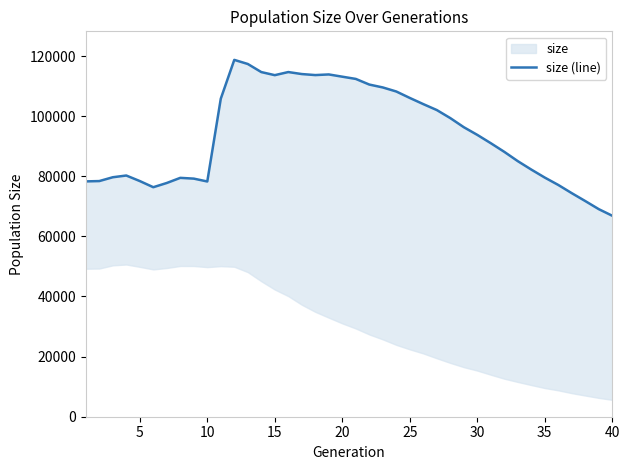

The value at 15 is 114674. True or false?

True